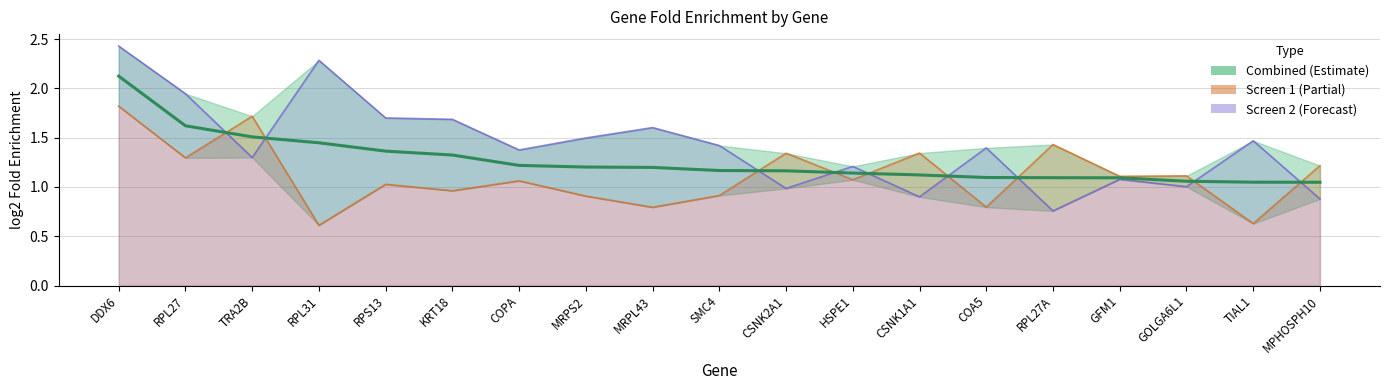

What is the maximum value for Screen 1 log2 Fold Enrichment?

1.8